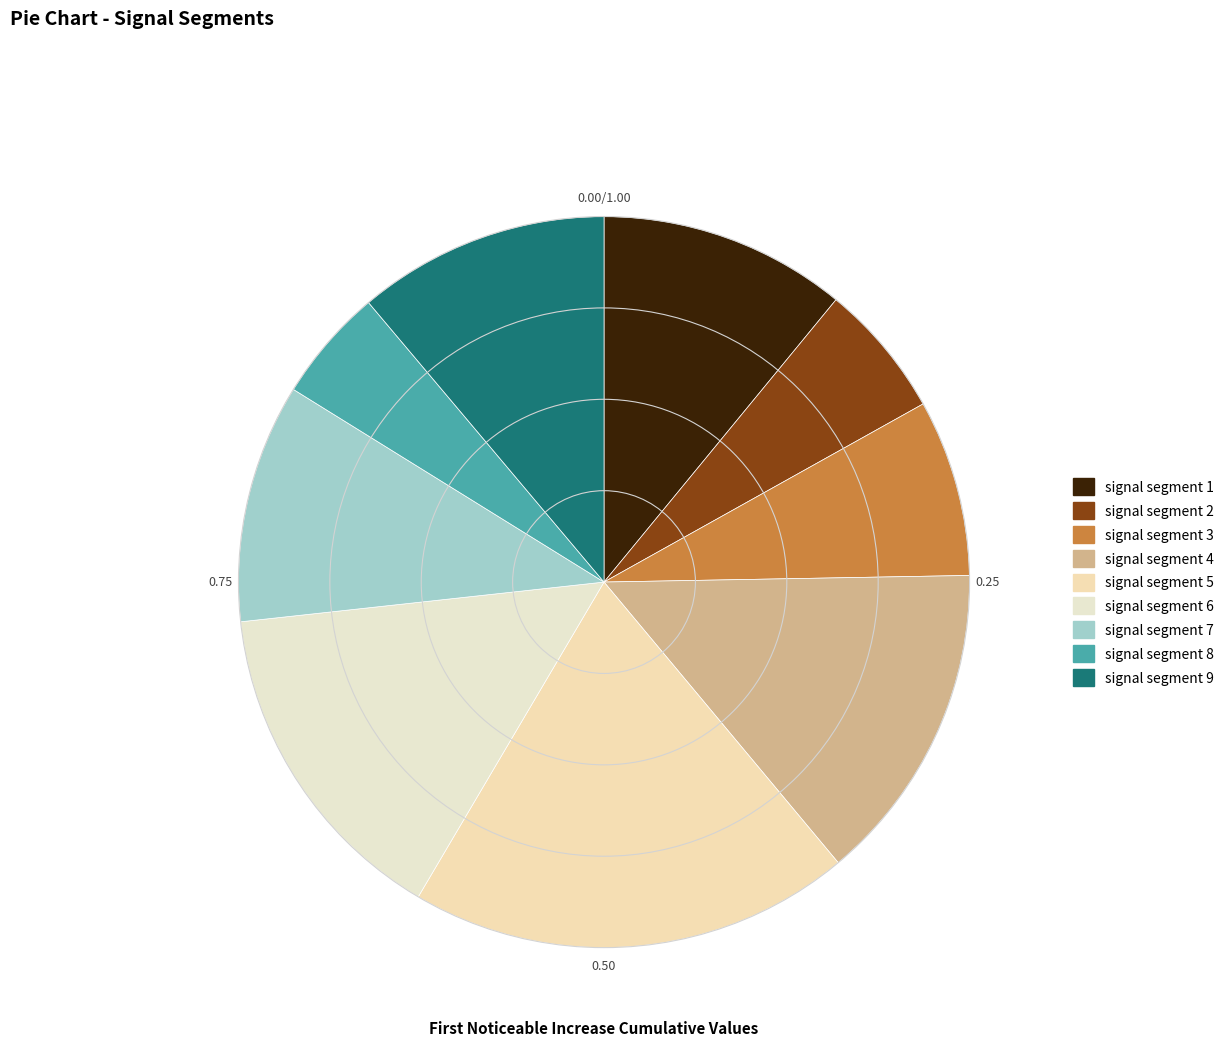

Count the number of slices in the pie.

9